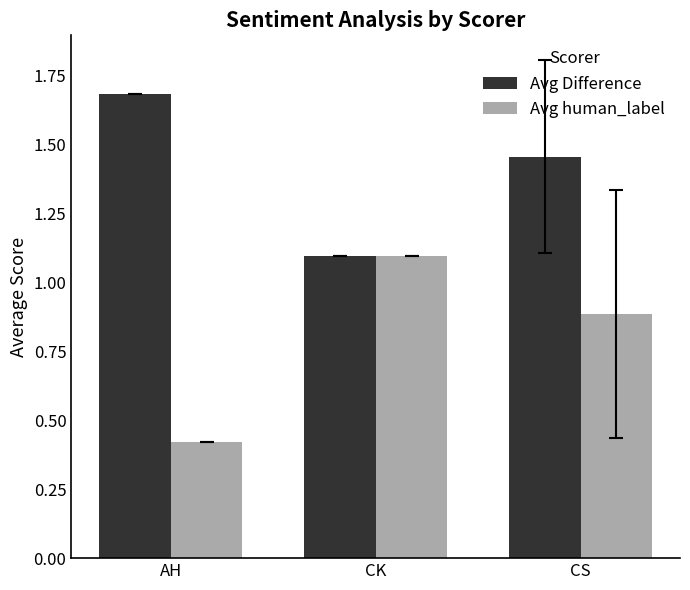

How many Avg Difference values are between 1 and 2?

3